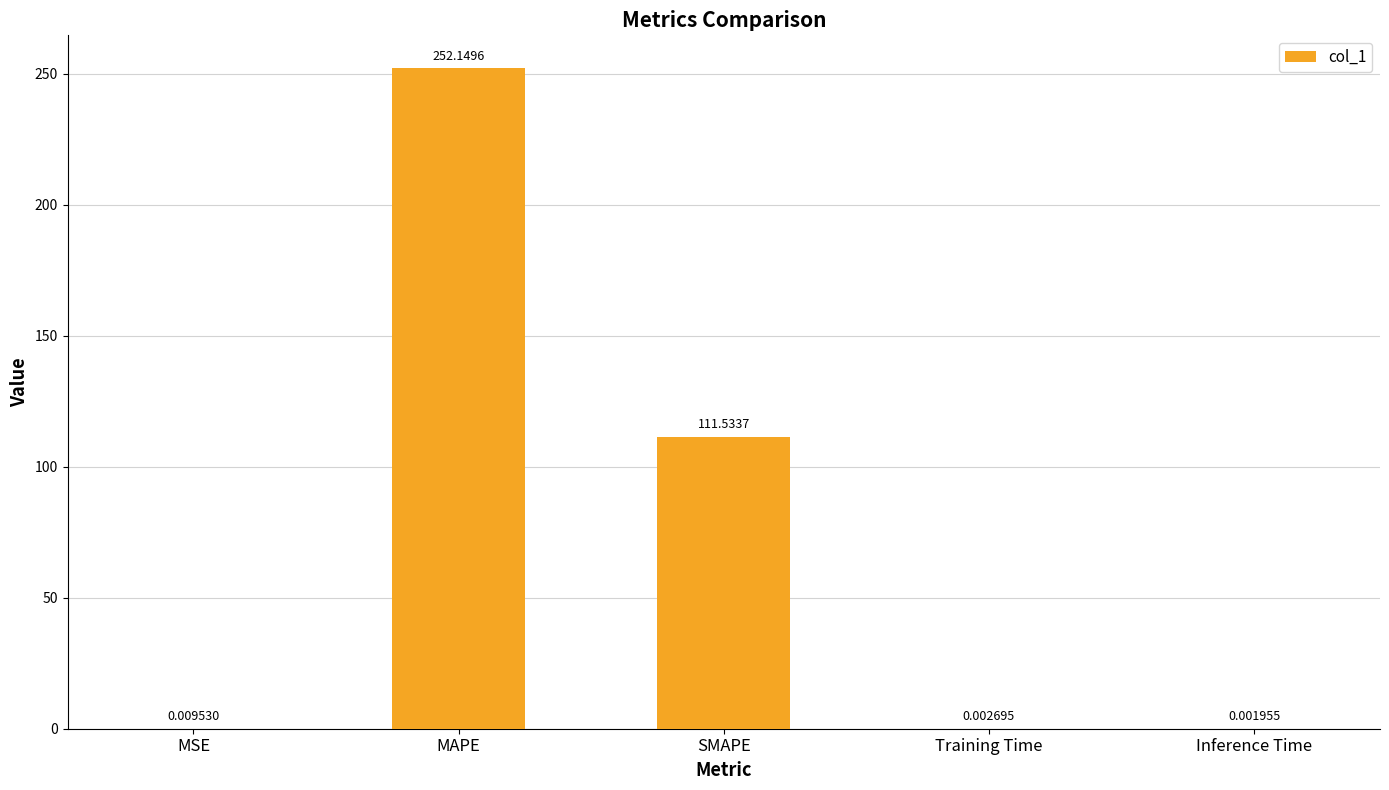

Does the chart contain stacked bars?

No